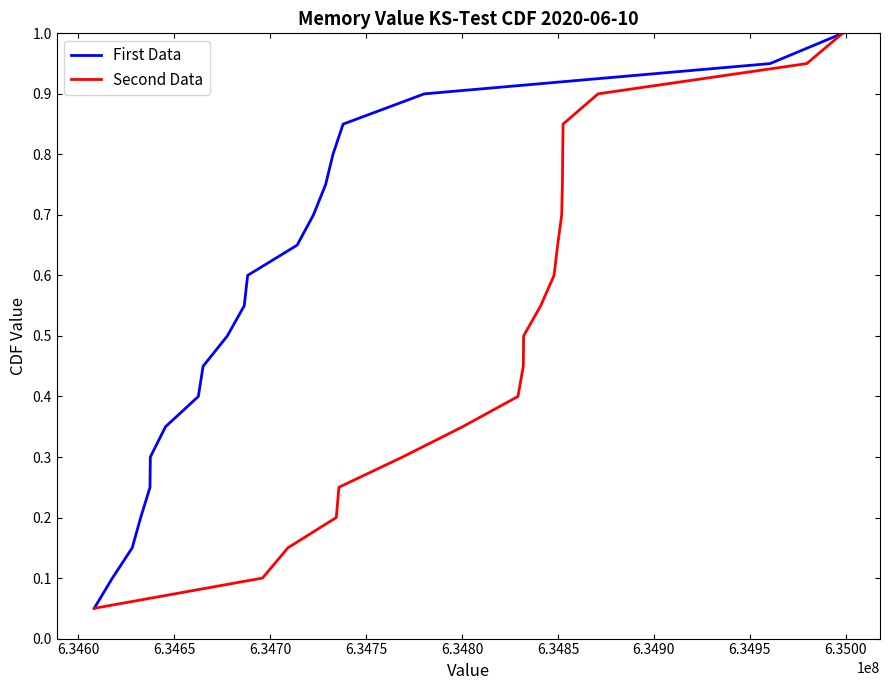

How many series are shown in this chart?

2